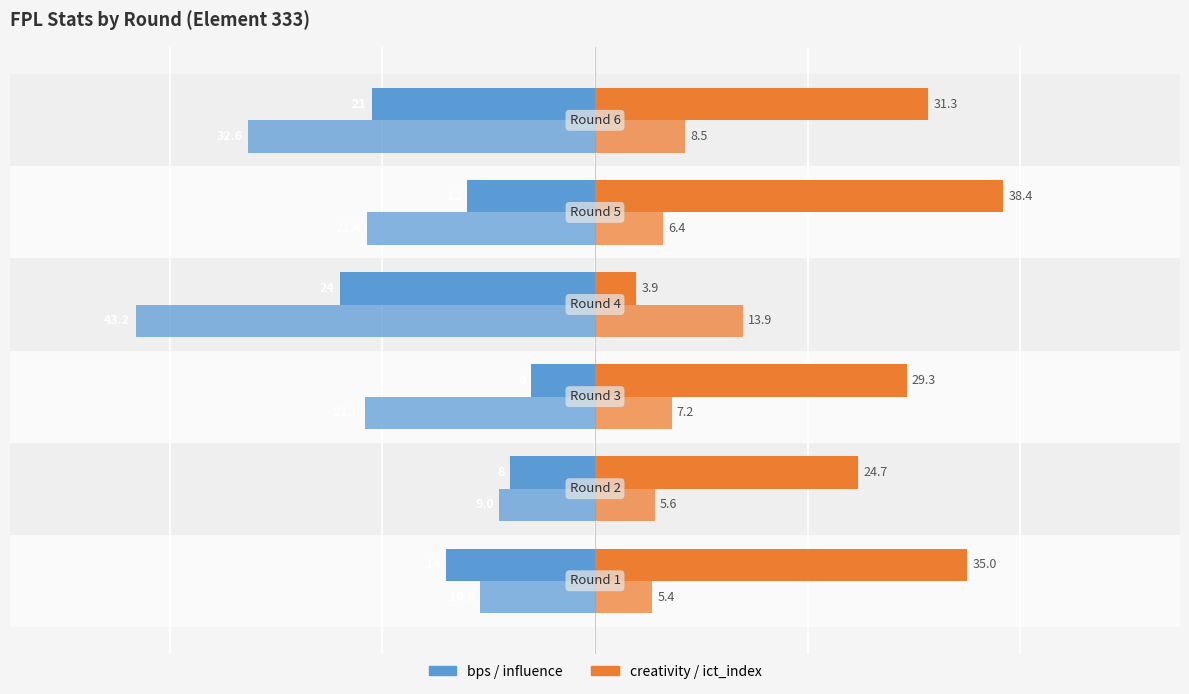

What is the value of the influence bar at the 6th from the left?

-32.6